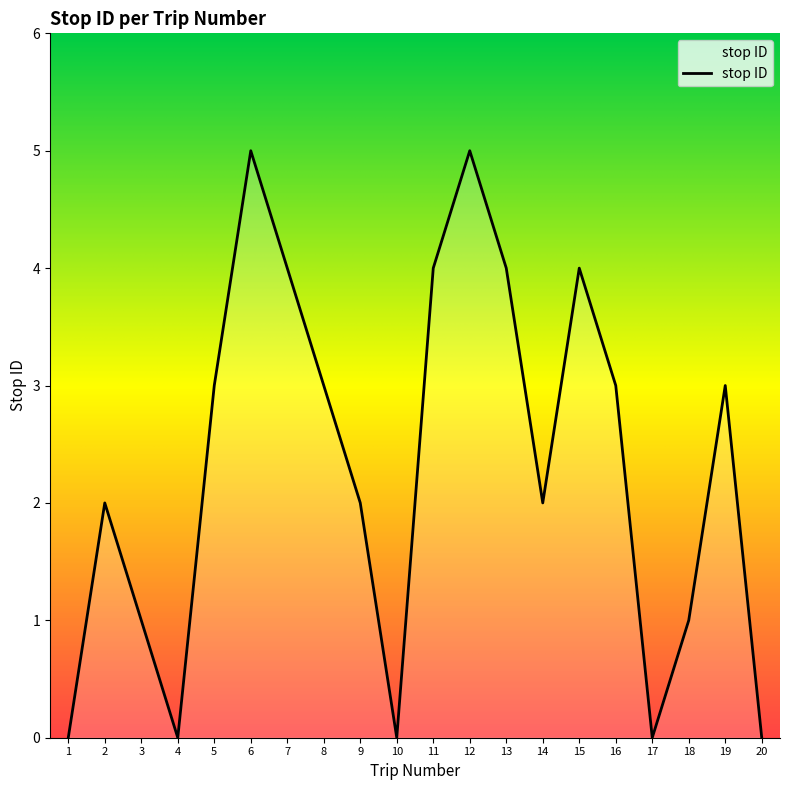

How many lines are shown in the chart?

1